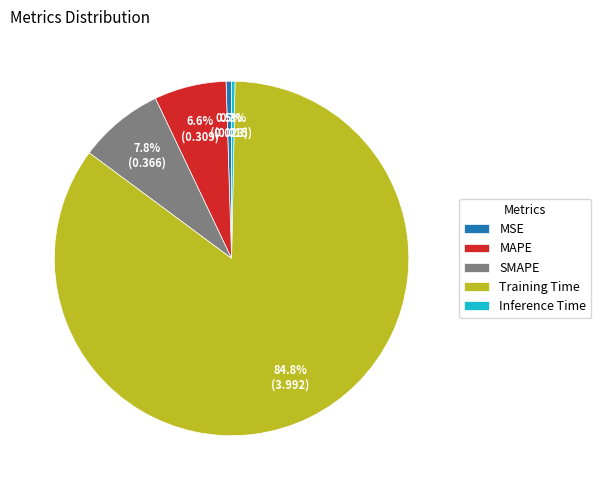

What percentage is the Training Time slice, to the nearest percent?

85%